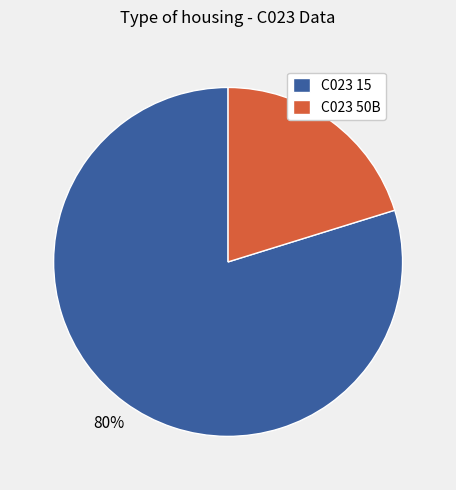

To the nearest percent, what is the average slice percentage?

50%